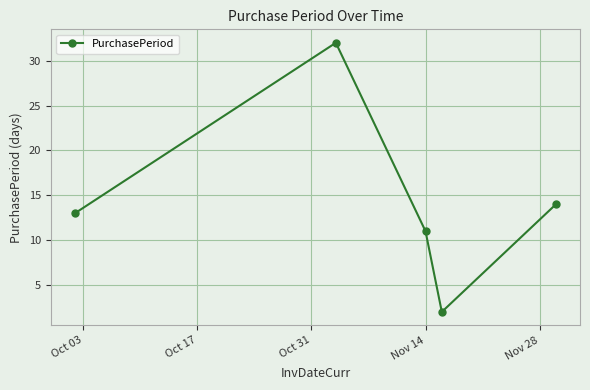

What is the maximum value shown in the chart?

32